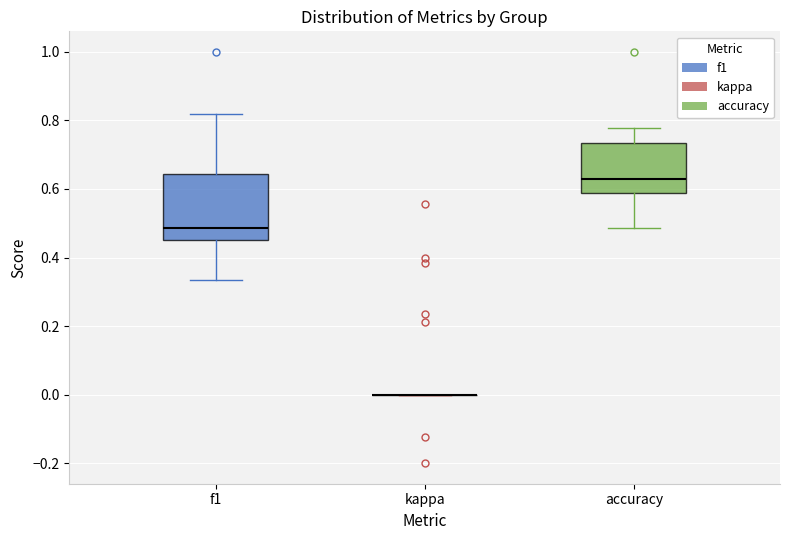

Where does the lower whisker of the box for accuracy end on the y-axis? The values are not printed on the chart, so give them approximately, as read against the axis.

0.48